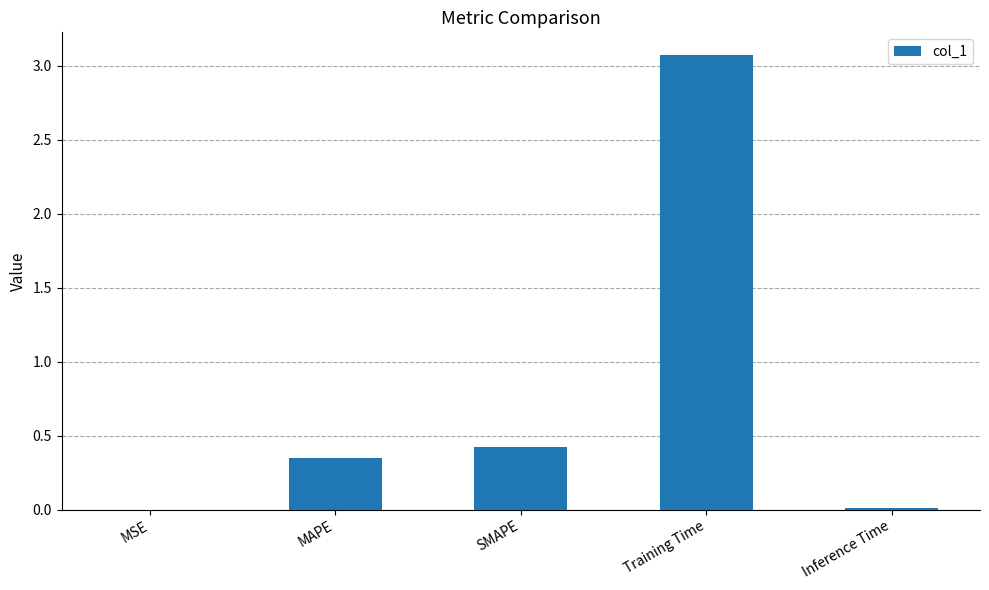

What is the sum of all values?

3.9